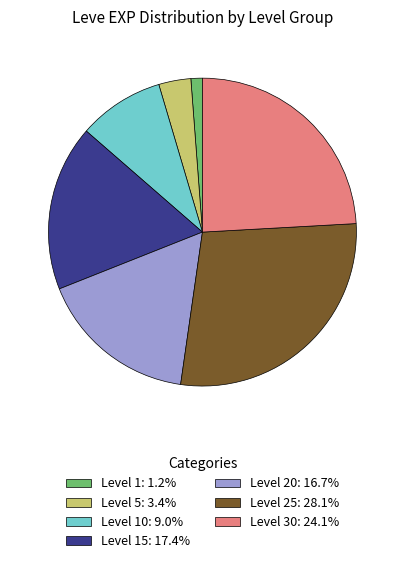

What is the ratio of the value at Level 15: 17.4% to the value at Level 1: 1.2%?

14.5